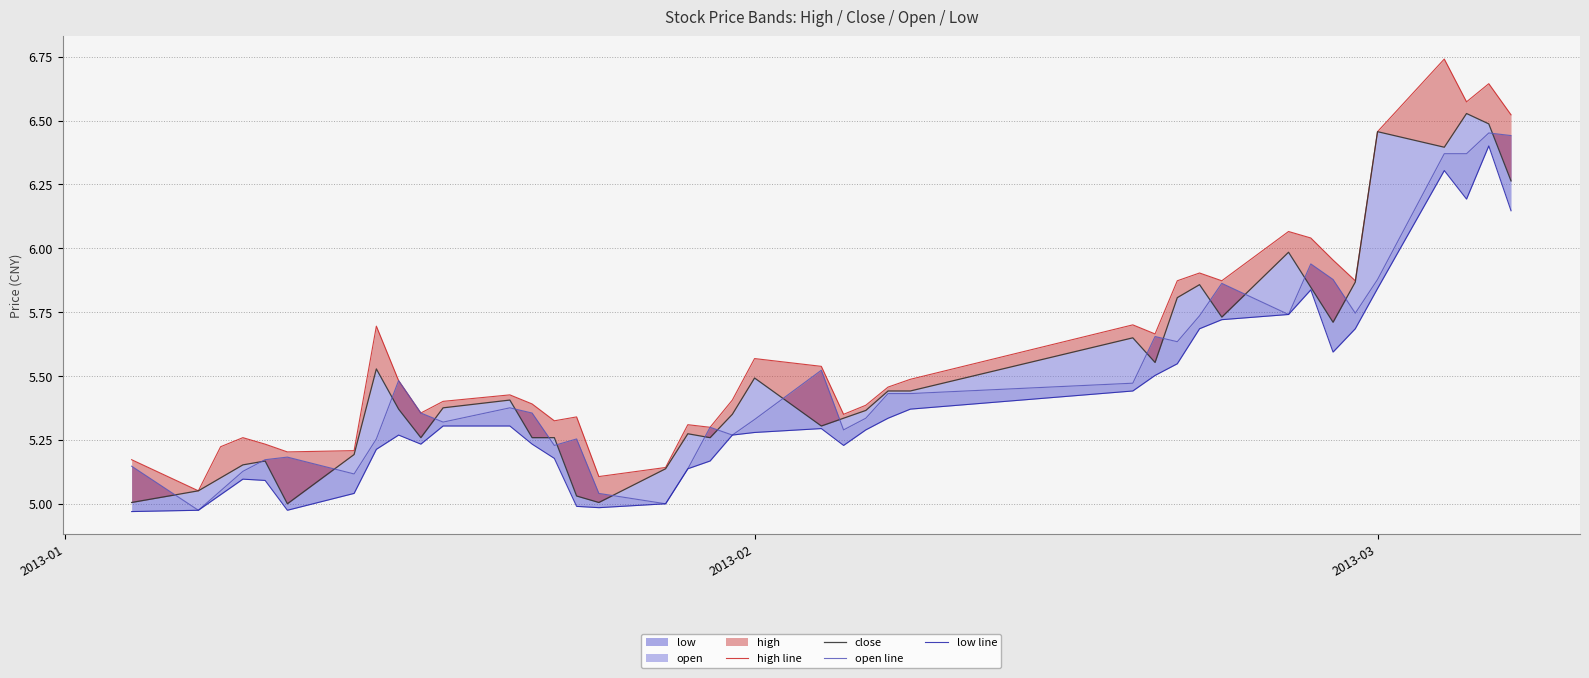

How many lines are shown in the chart?

4